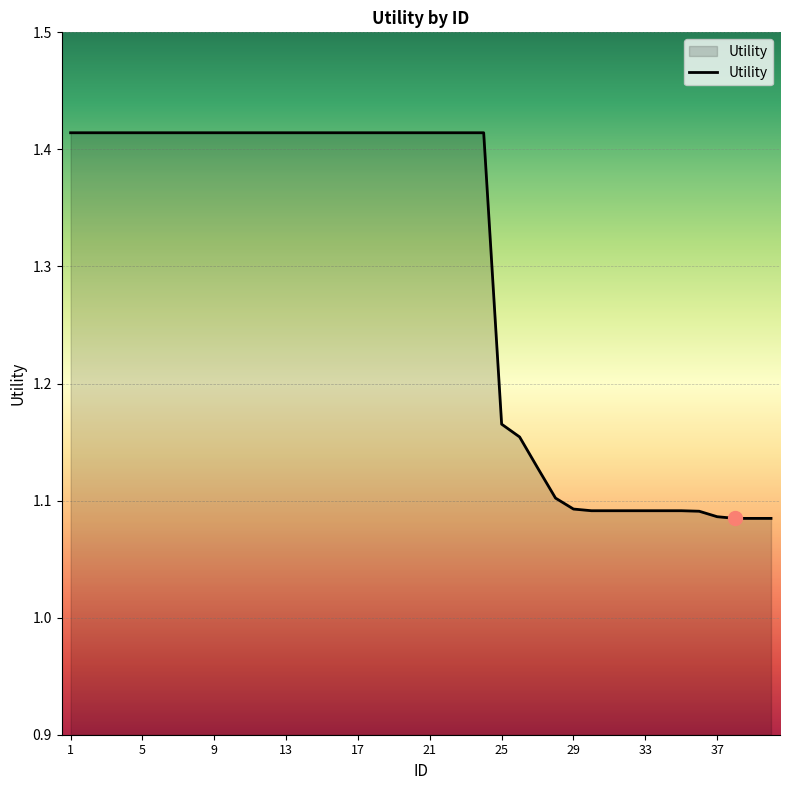

What is the difference between the maximum and minimum values?

0.3